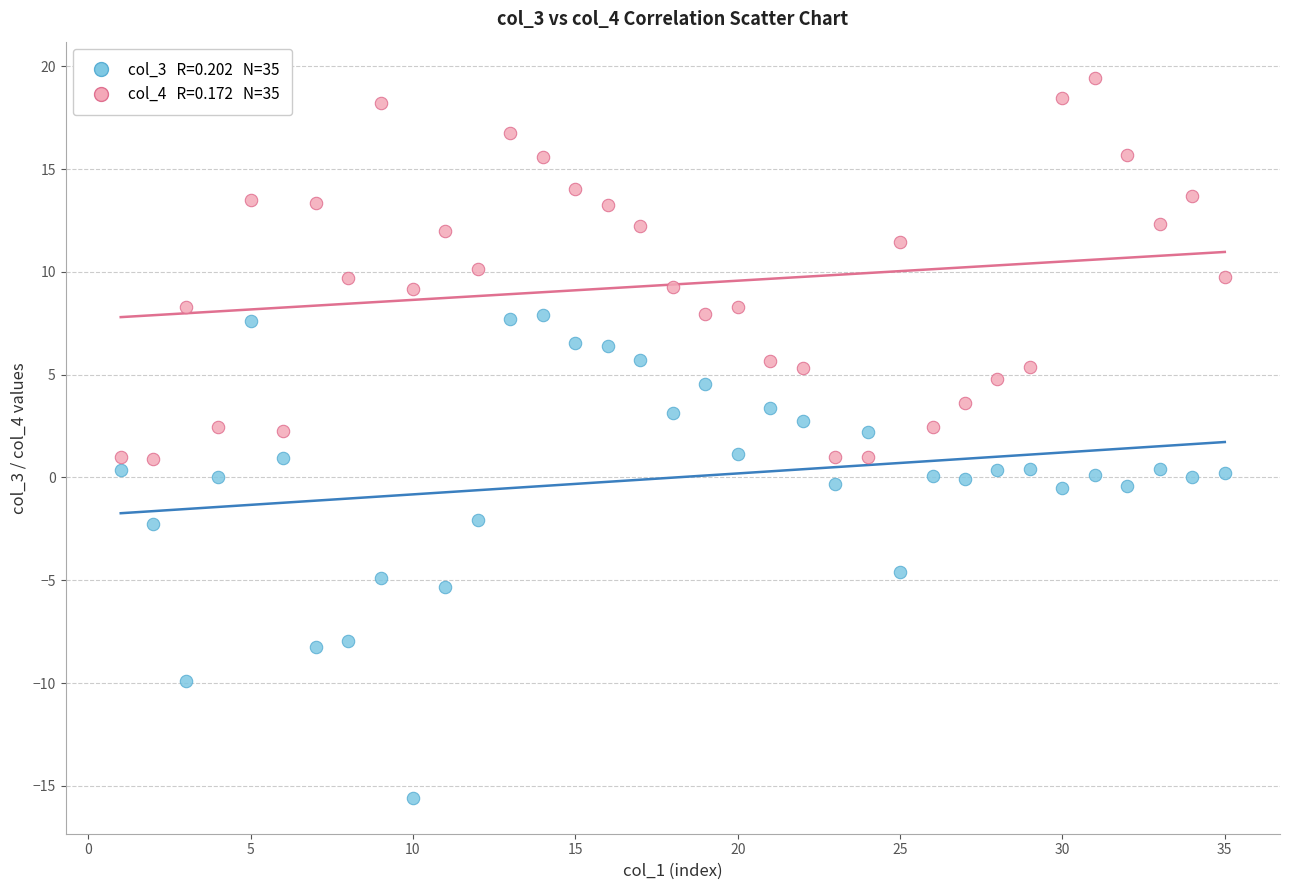

Across all data points, what is the range of Y values (max minus min)?

35.0